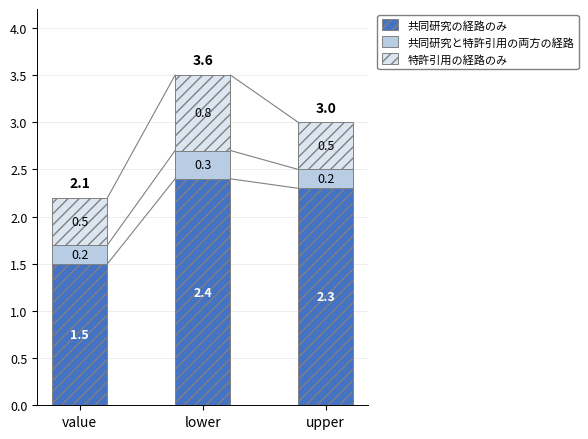

What is the total value across all series at upper?

3.0